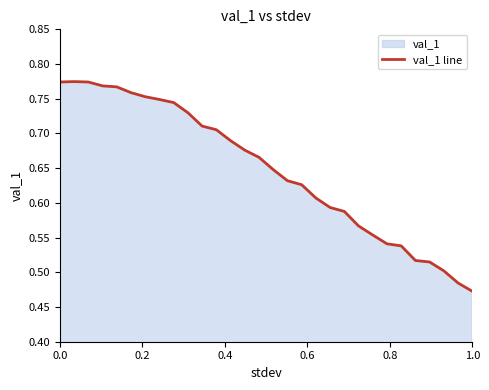

What is the minimum value shown in the chart?

0.5